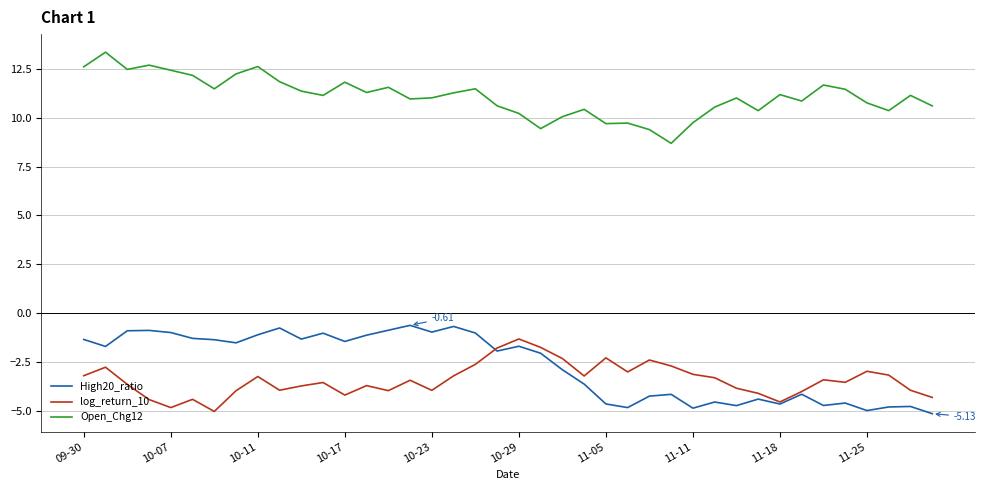

List the series in order of their peak value, lowest first.

log_return_10, High20_ratio, Open_Chg12